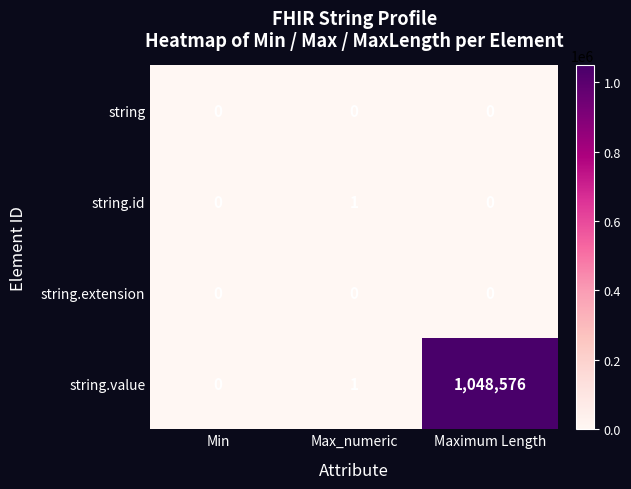

At how many categories does at least one series exceed 540555?

1